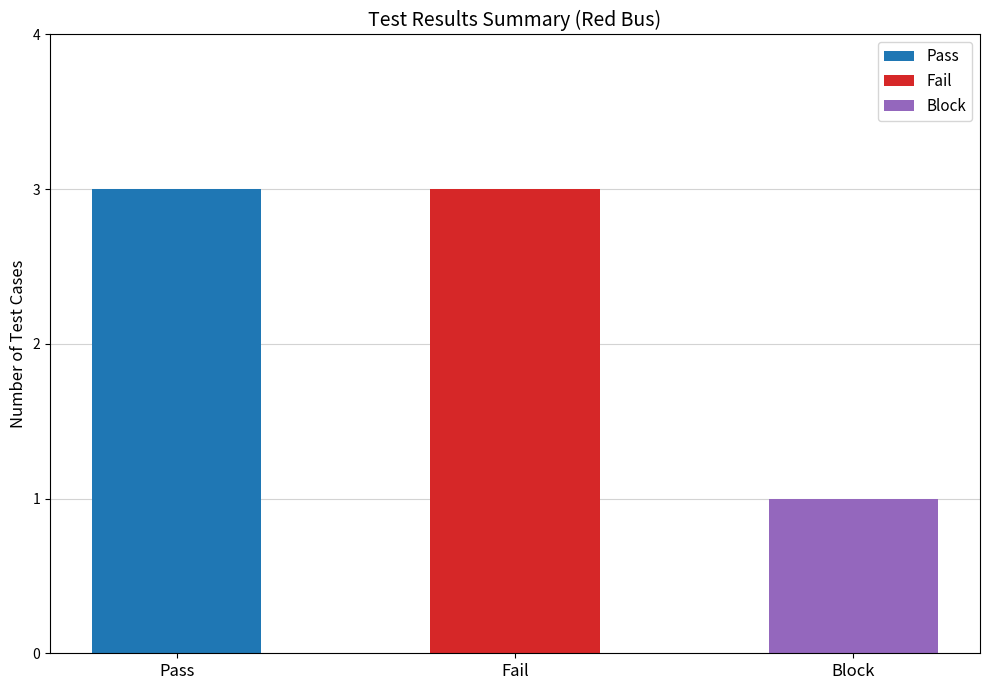

Read the value at Block.

1